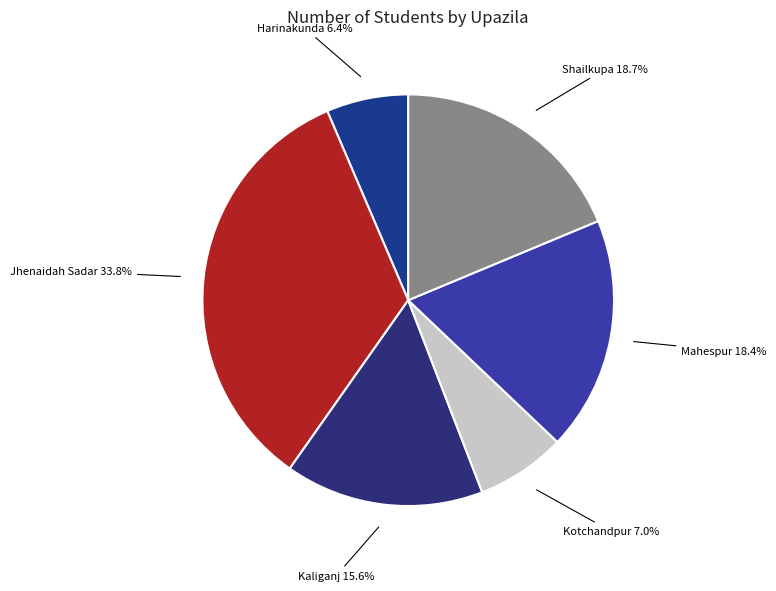

What percentage do Mahespur and Shailkupa together represent?

37.1%